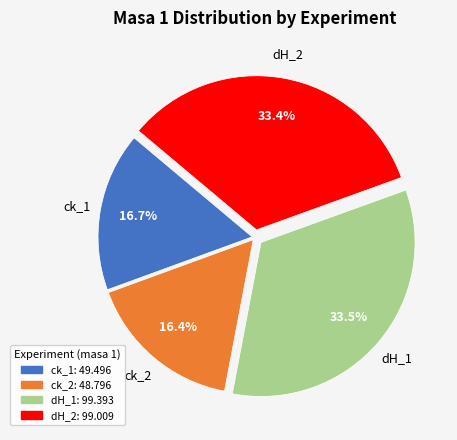

The dH_2 slice represents 33% of the pie. True or false?

True